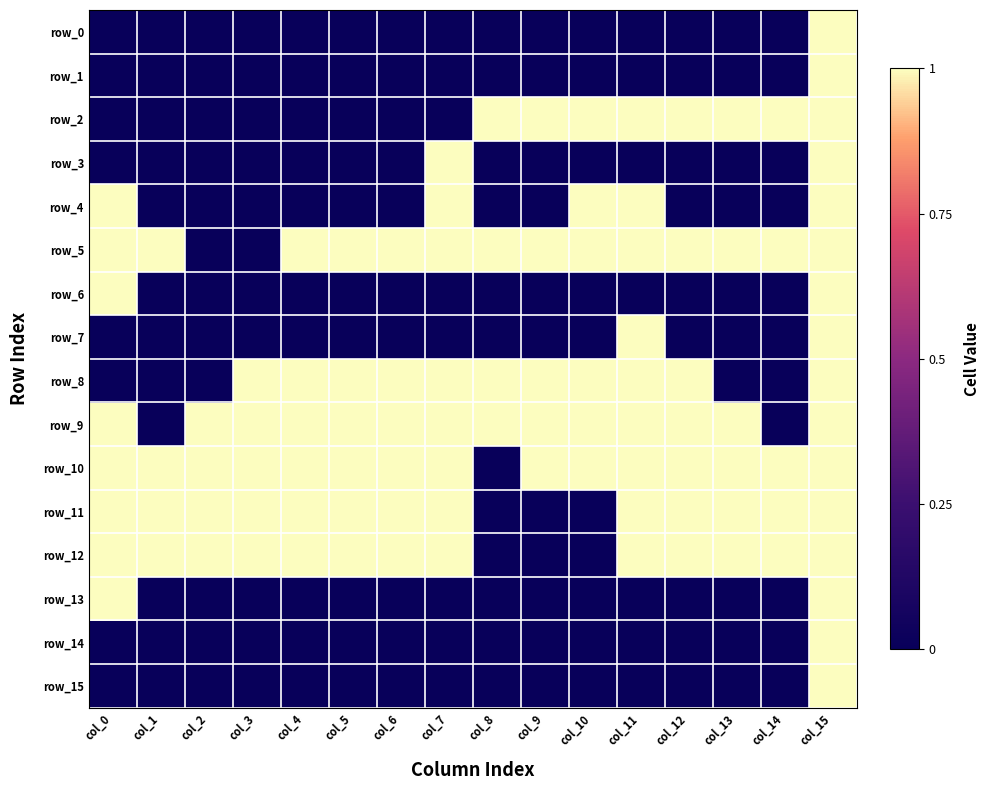

How many data points in row_9 are less than 1?

2